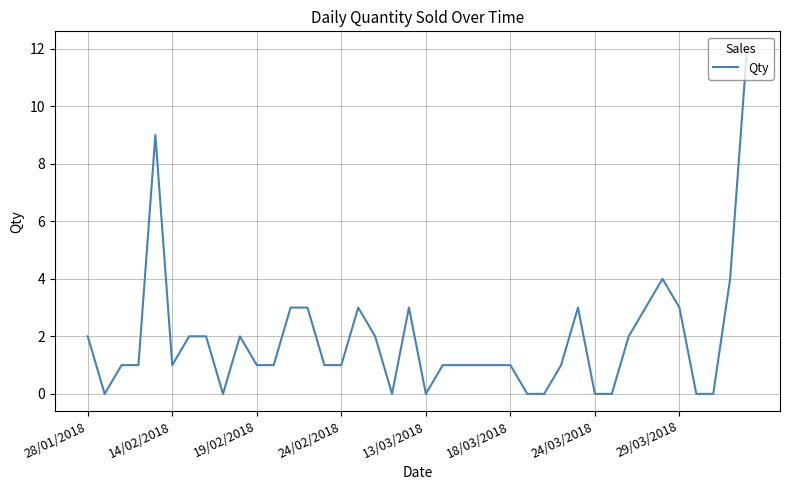

What is the difference between the second highest and second lowest values?

9